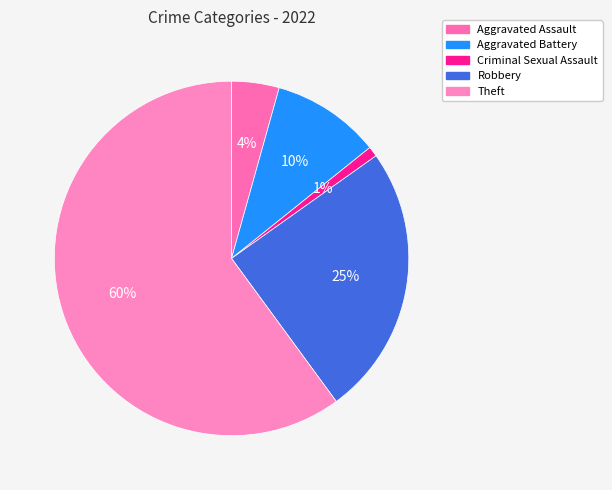

What is the majority slice?

Theft